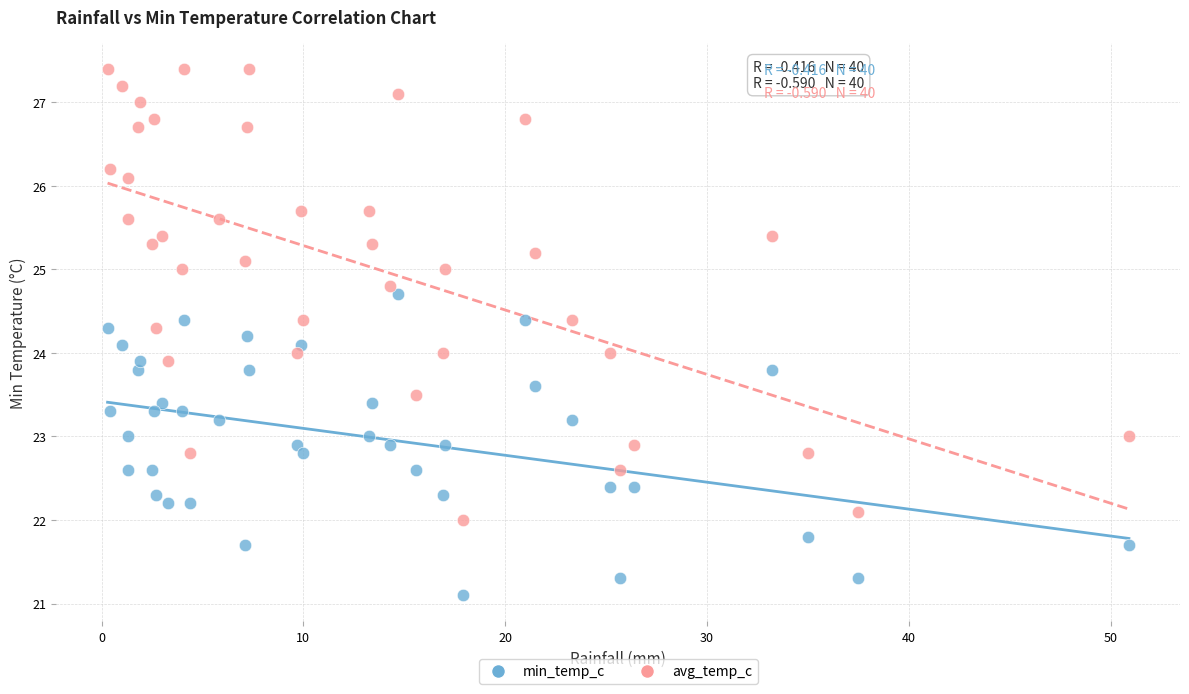

What are all the series names shown in the legend?

min_temp_c, avg_temp_c